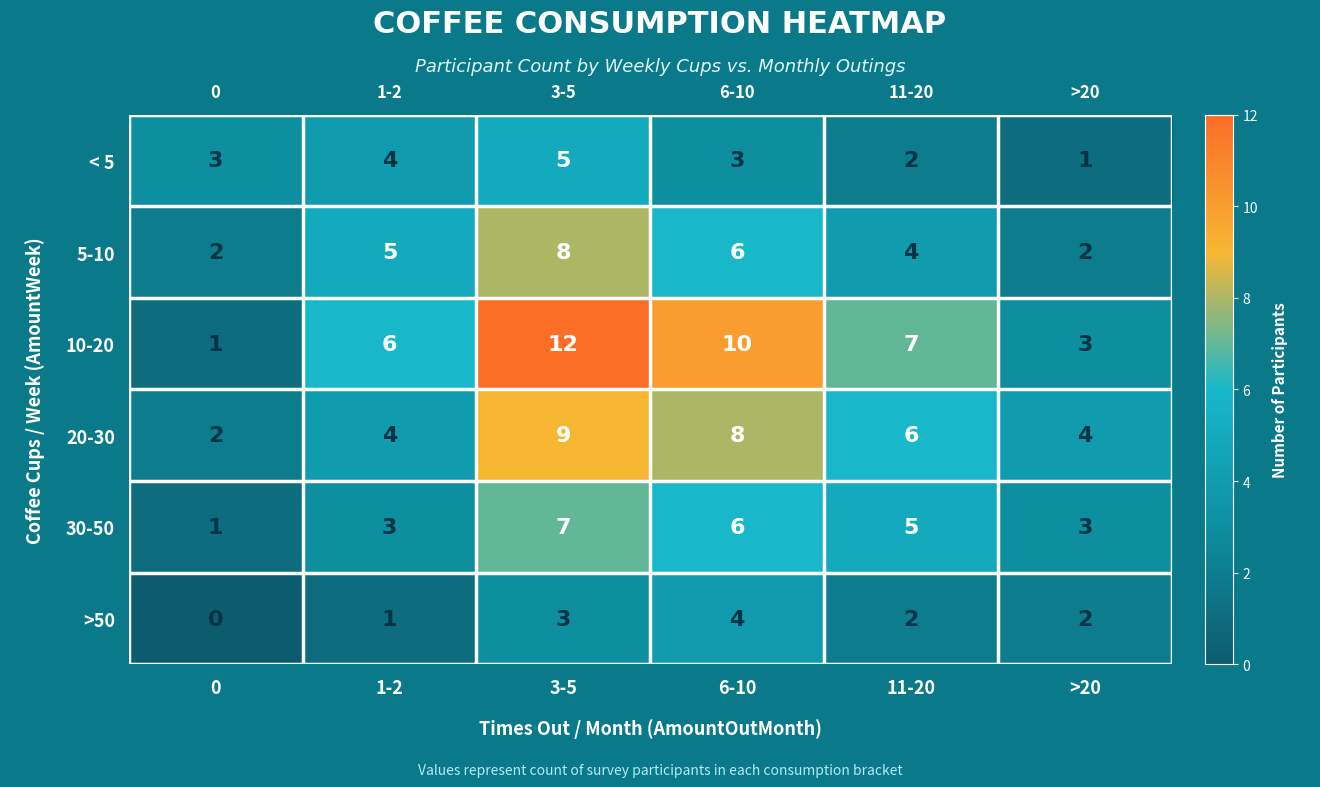

Which series has the largest total across all categories?

10-20